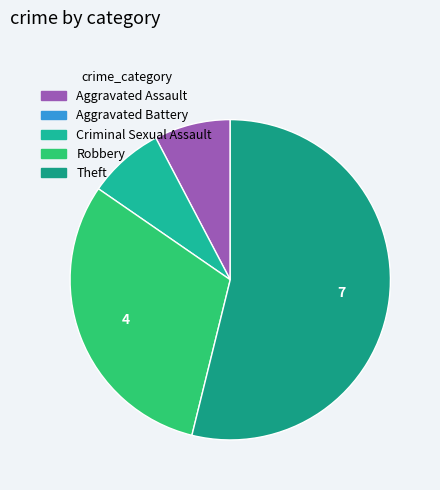

Does any single category account for the majority?

Yes